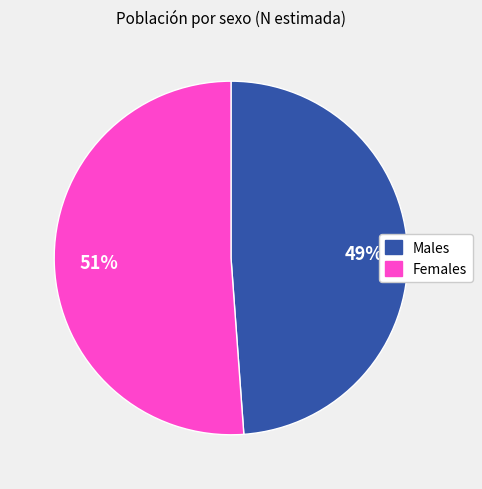

Count the number of slices in the pie.

2